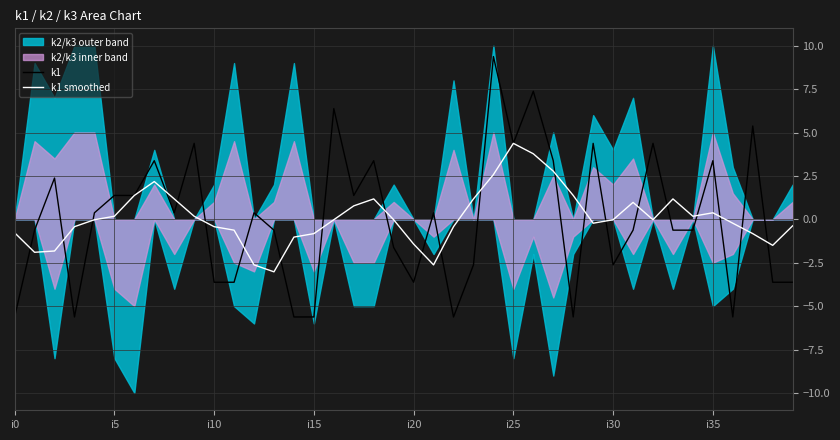

Rank the series by their average value, from lowest to highest.

k1, k1 smoothed